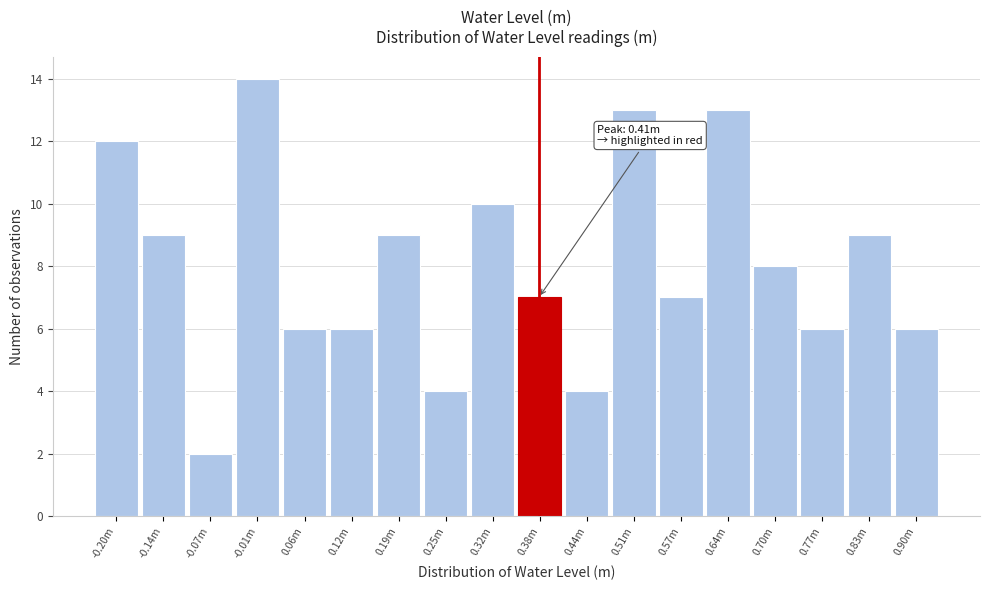

Reading left to right, list all the values displayed in this chart.

-0.20m=12	-0.14m=9	-0.07m=2	-0.01m=14	0.06m=6	0.12m=6	0.19m=9	0.25m=4	0.32m=10	0.38m=7	0.44m=4	0.51m=13	0.57m=7	0.64m=13	0.70m=8	0.77m=6	0.83m=9	0.90m=6